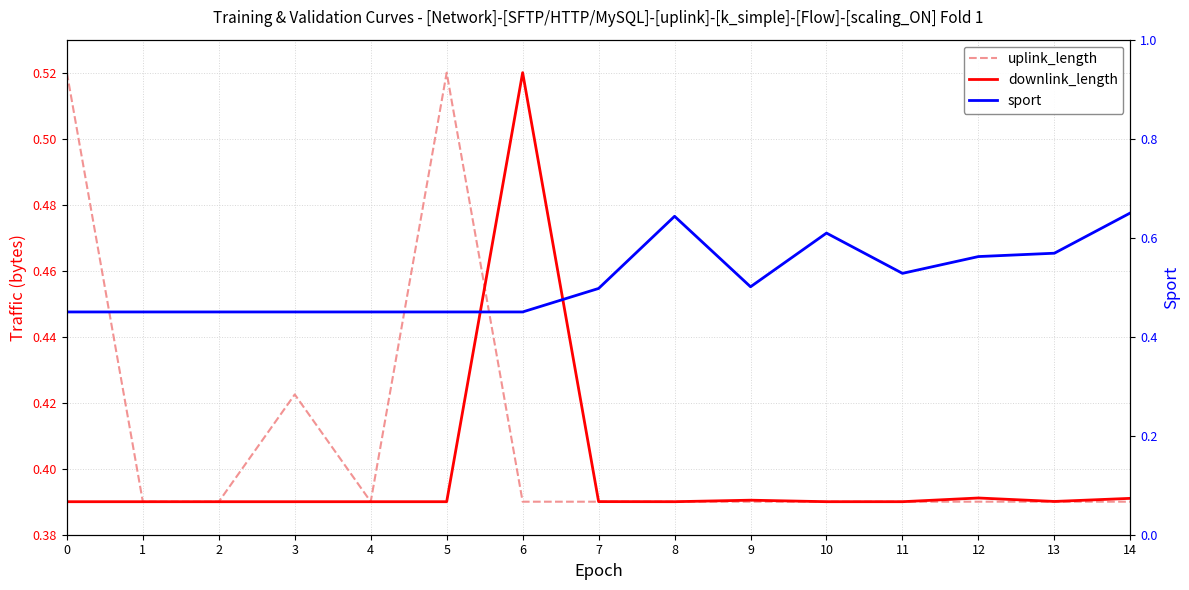

Which series has the largest range (max minus min)?

sport